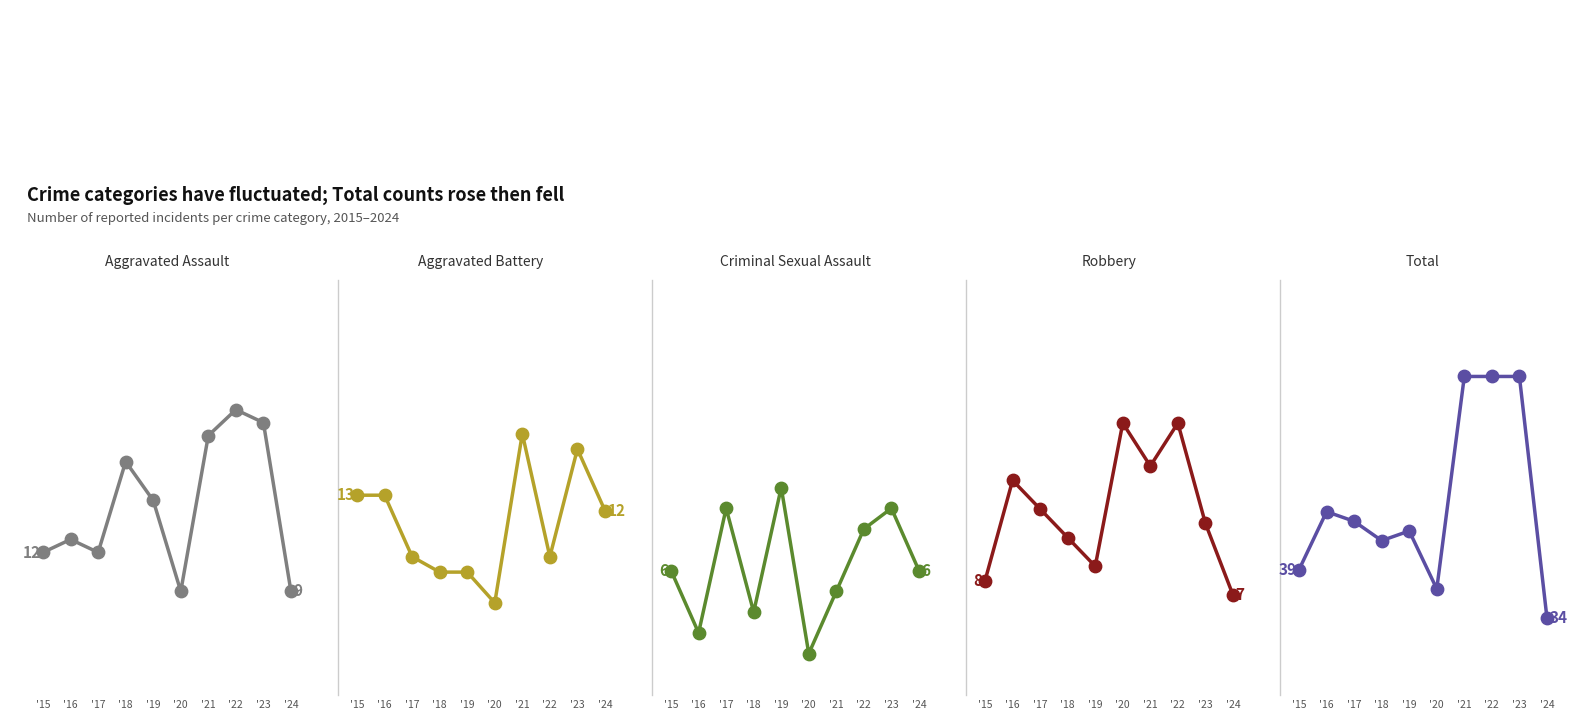

Which series has the largest total across all categories?

Total